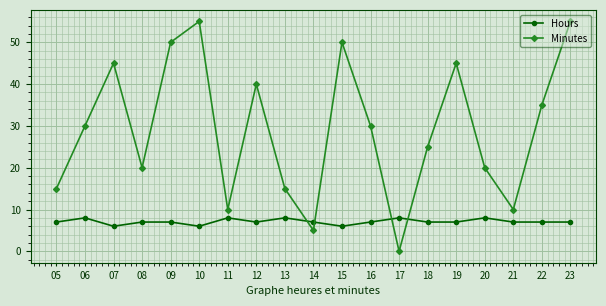

Rank the series at 08 from lowest to highest value.

Hours, Minutes